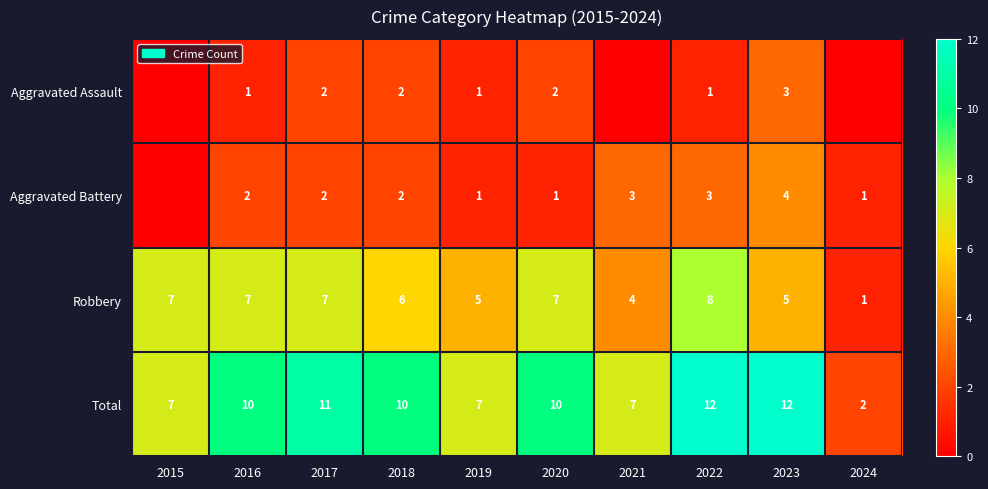

True or false: Robbery has a value of 6 at 2018.

True